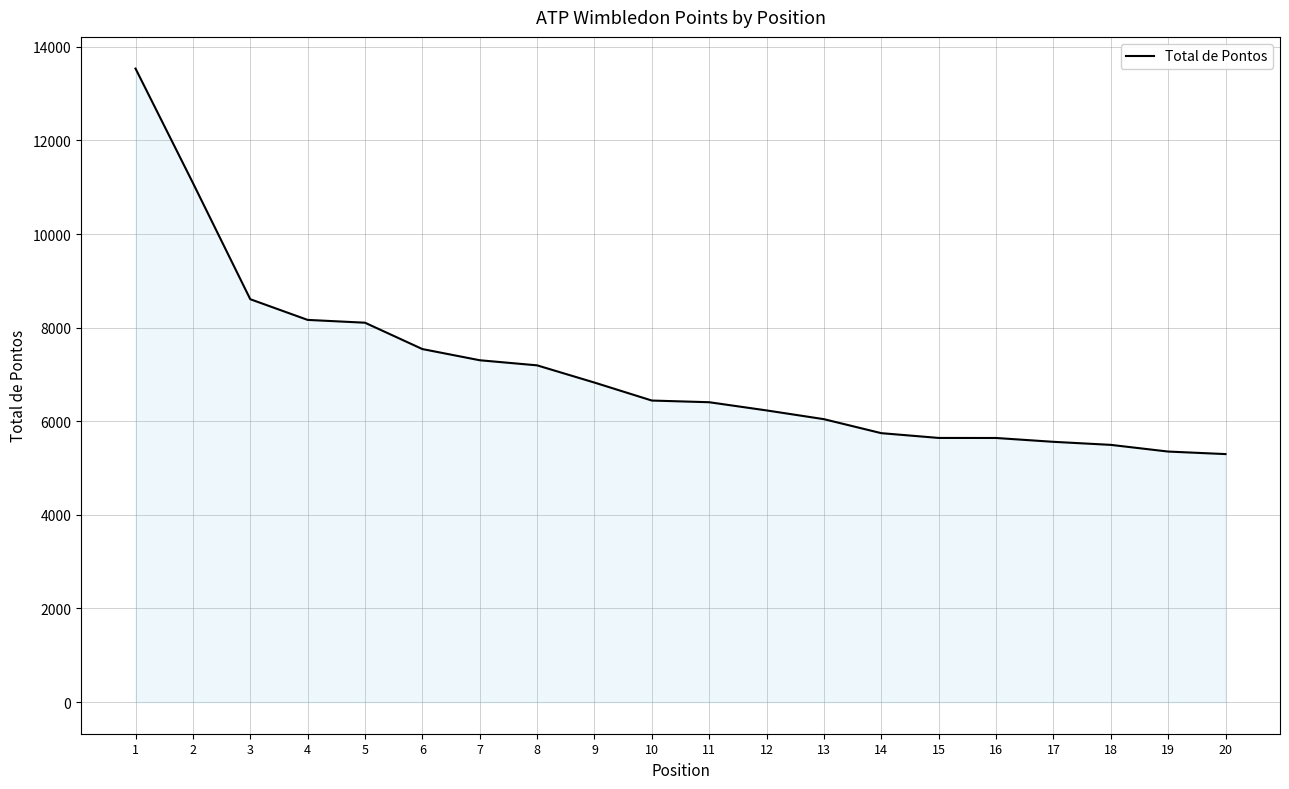

The value at 11 is 6406. True or false?

True